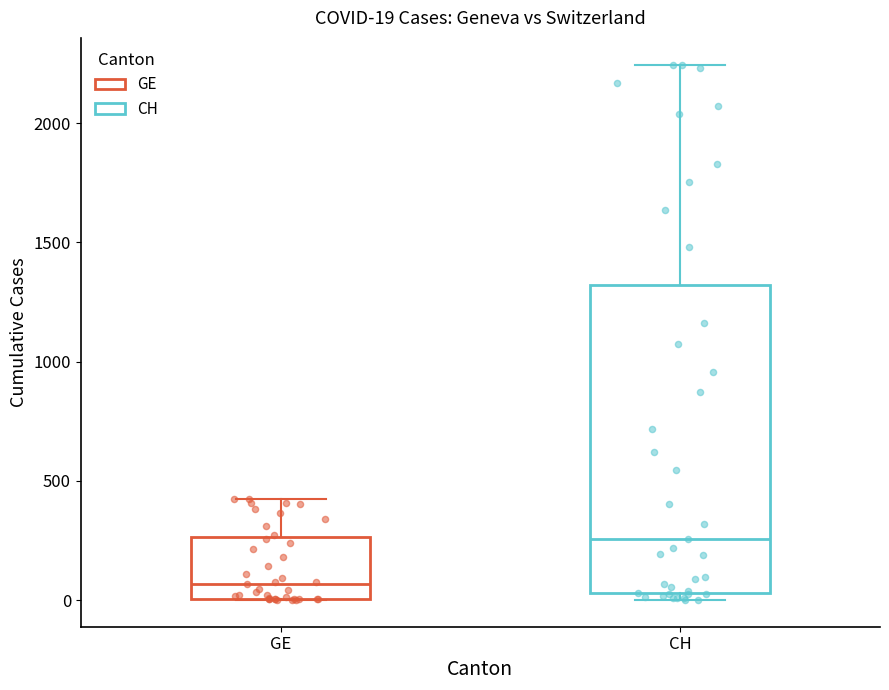

Which box is the tallest, from its lower edge to its upper edge?

CH